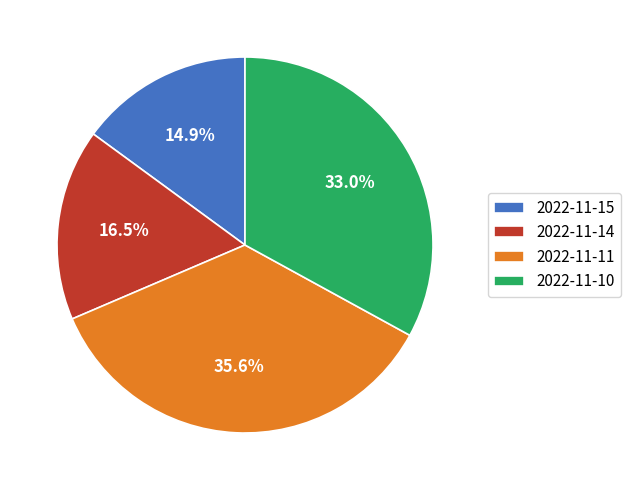

How many segments does this pie chart have?

4